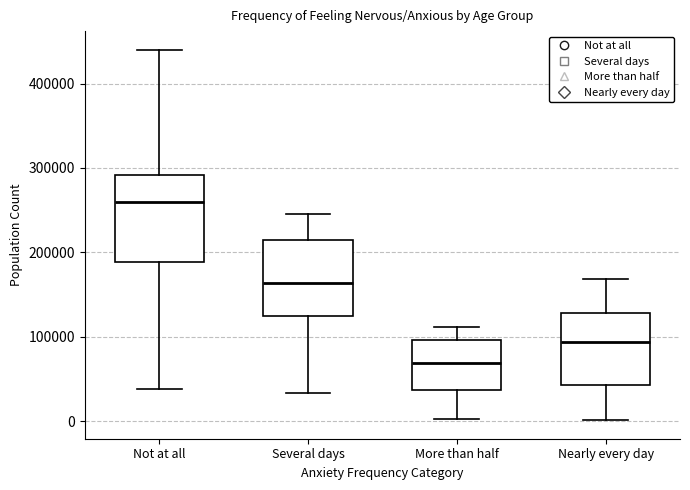

Which box is the tallest, from its lower edge to its upper edge?

Not at all